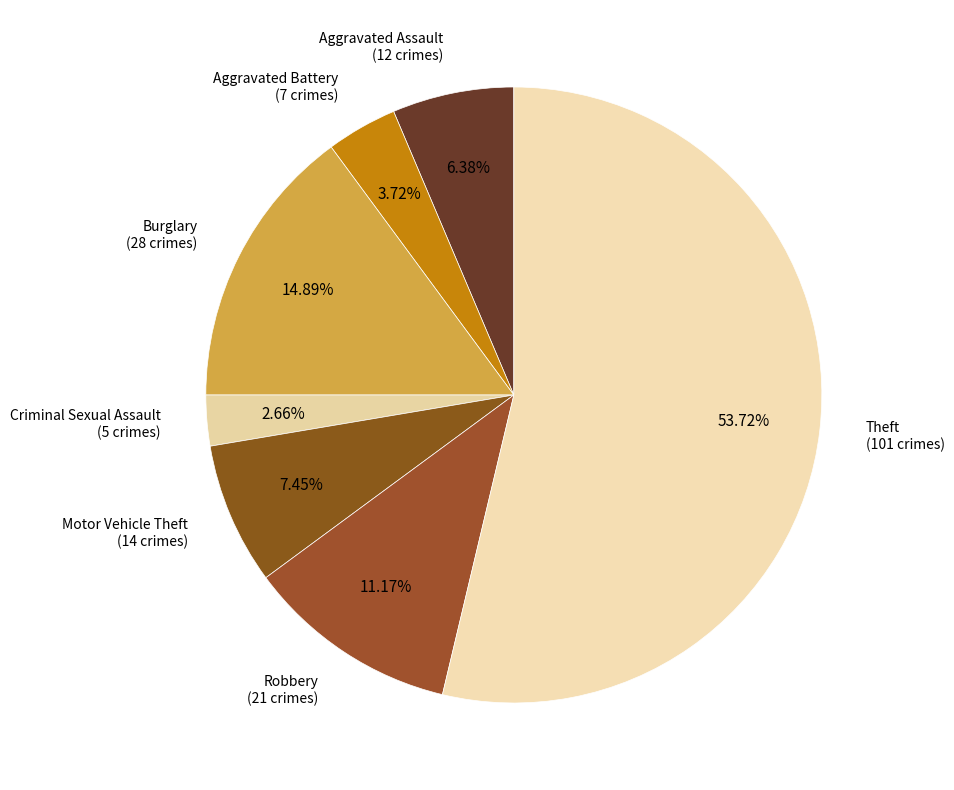

Is Theft the majority of the pie?

Yes